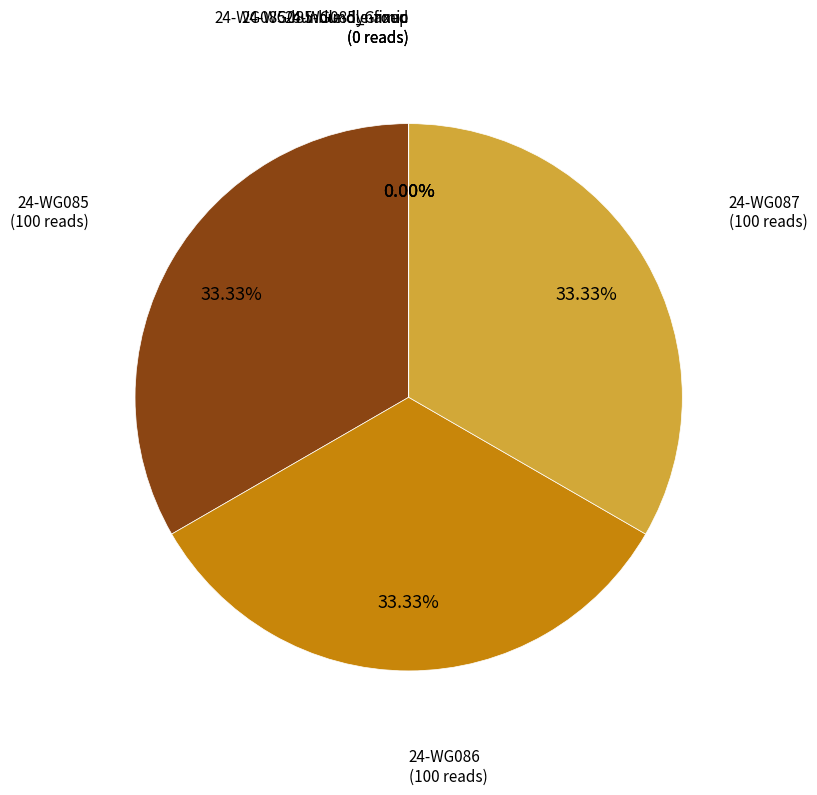

Combined, do 24-WG085_Group and 24-WG085-bundle-fixed account for over 50%?

No